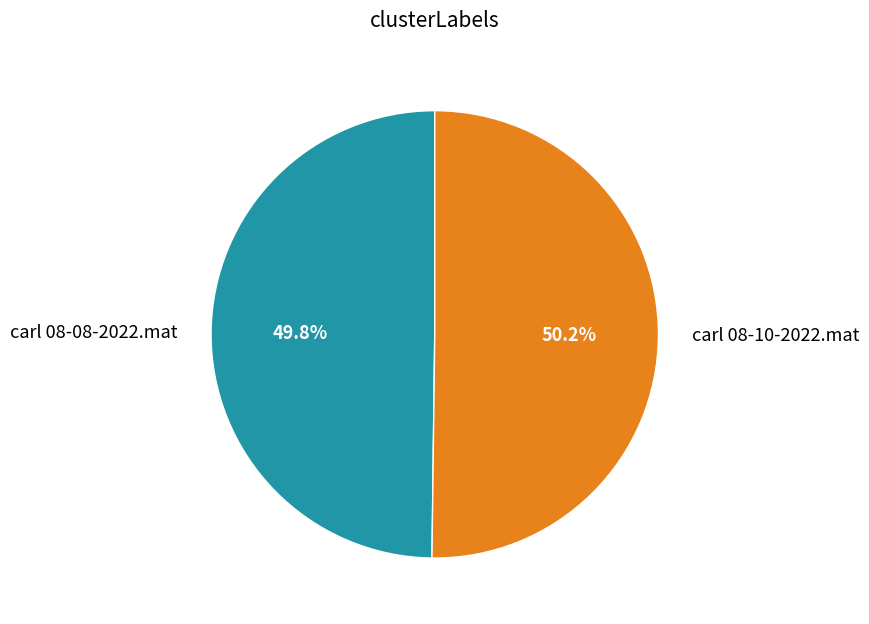

What percentage is the carl 08-10-2022.mat slice, to the nearest percent?

50%